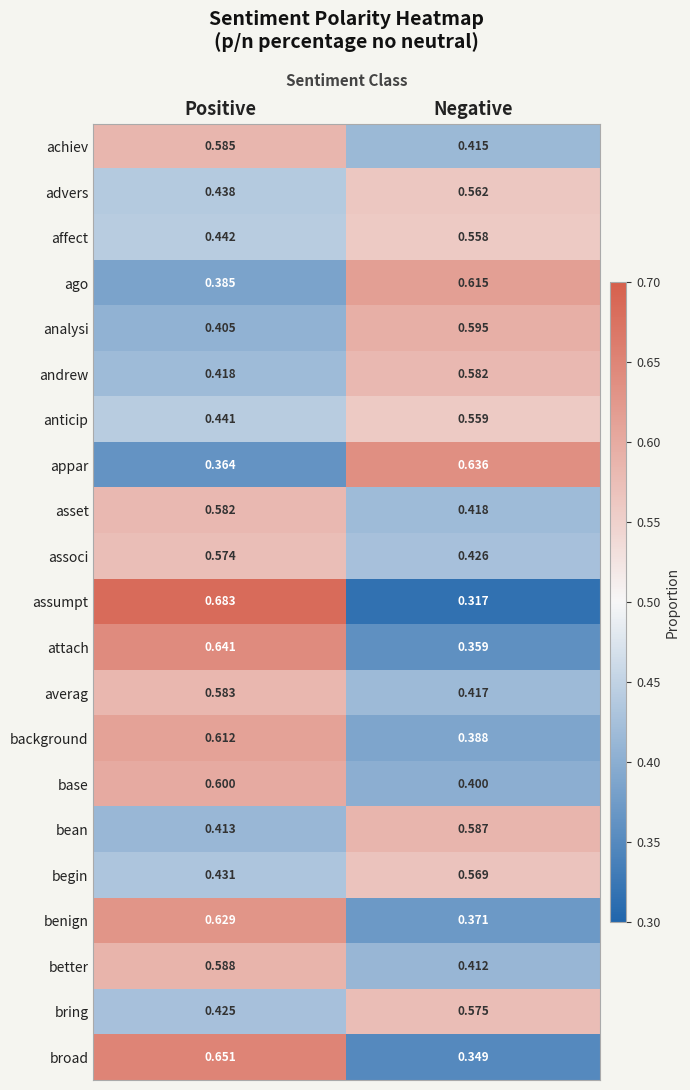

Which category has the lowest value in the benign series?

Negative